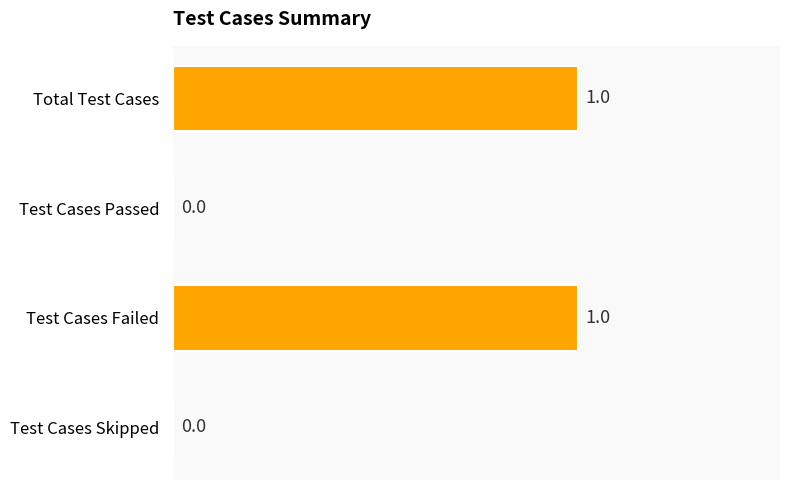

The value at Total Test Cases is 1. True or false?

True